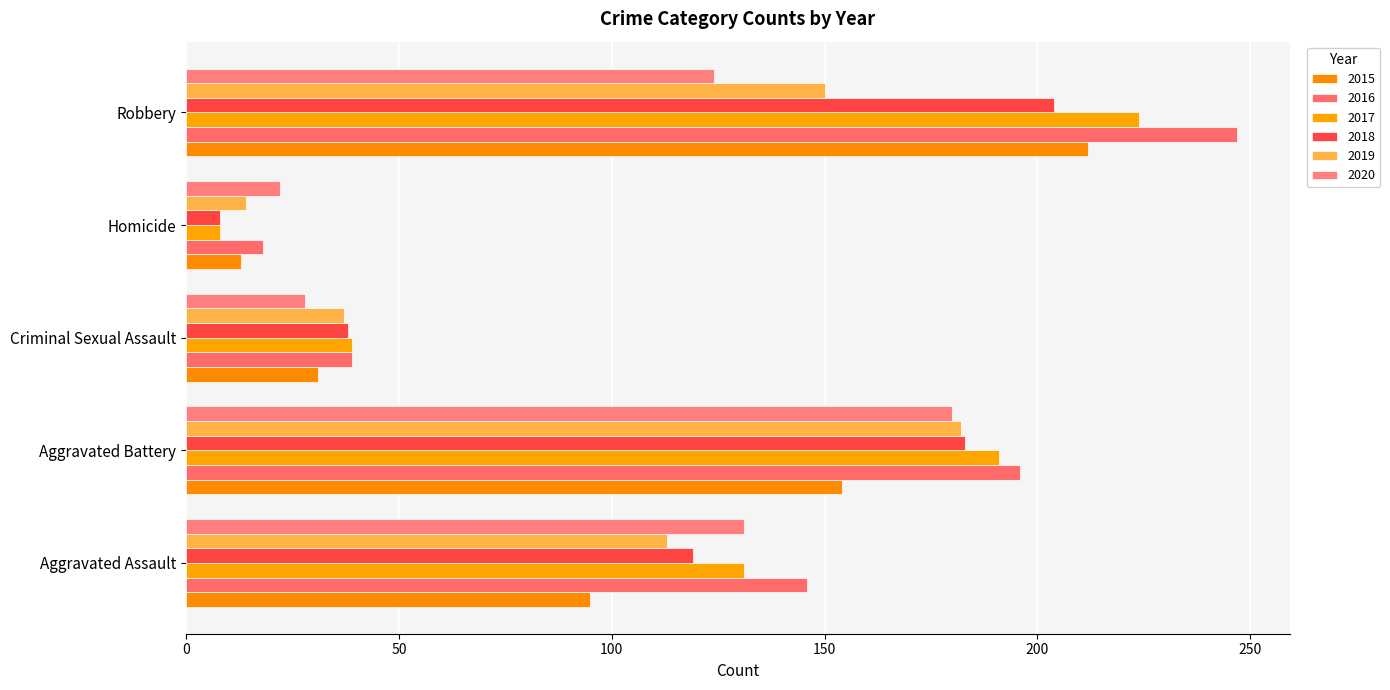

Which series has the largest total across all categories?

2016